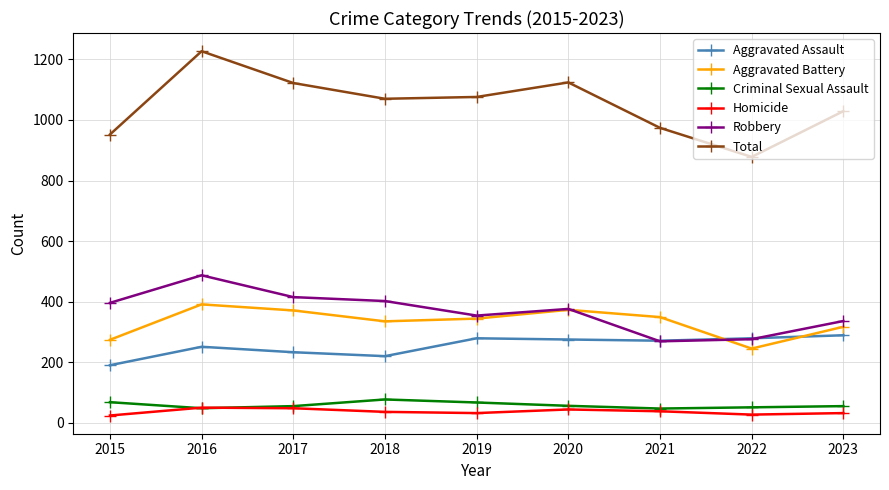

Where do Homicide and Criminal Sexual Assault first cross each other?

2015 and 2016